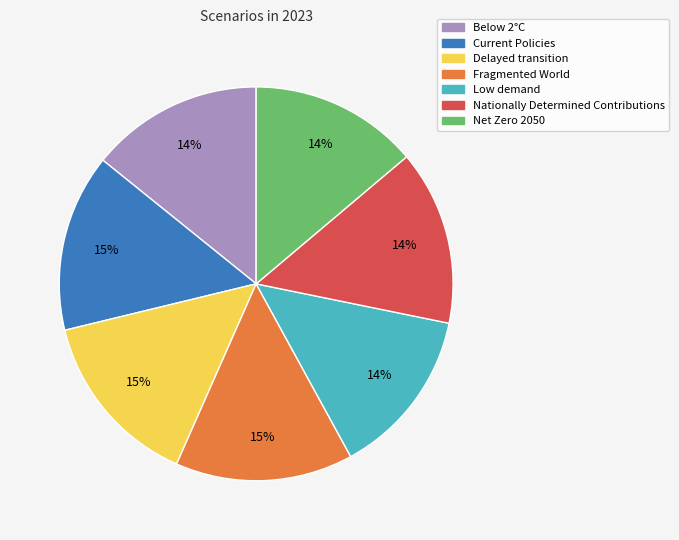

How many segments does this pie chart have?

7